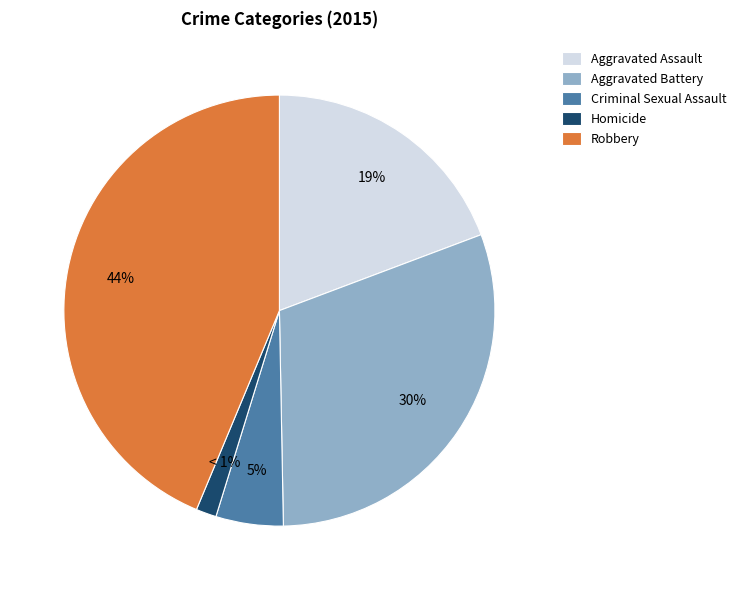

What is the largest slice in the pie chart?

Robbery